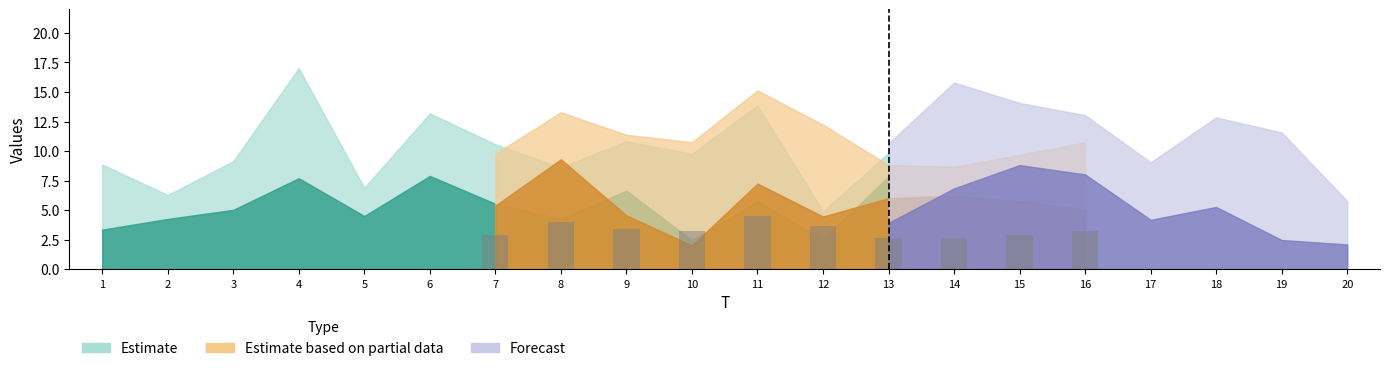

What is the value of the 3rd bar from the left?

3.4